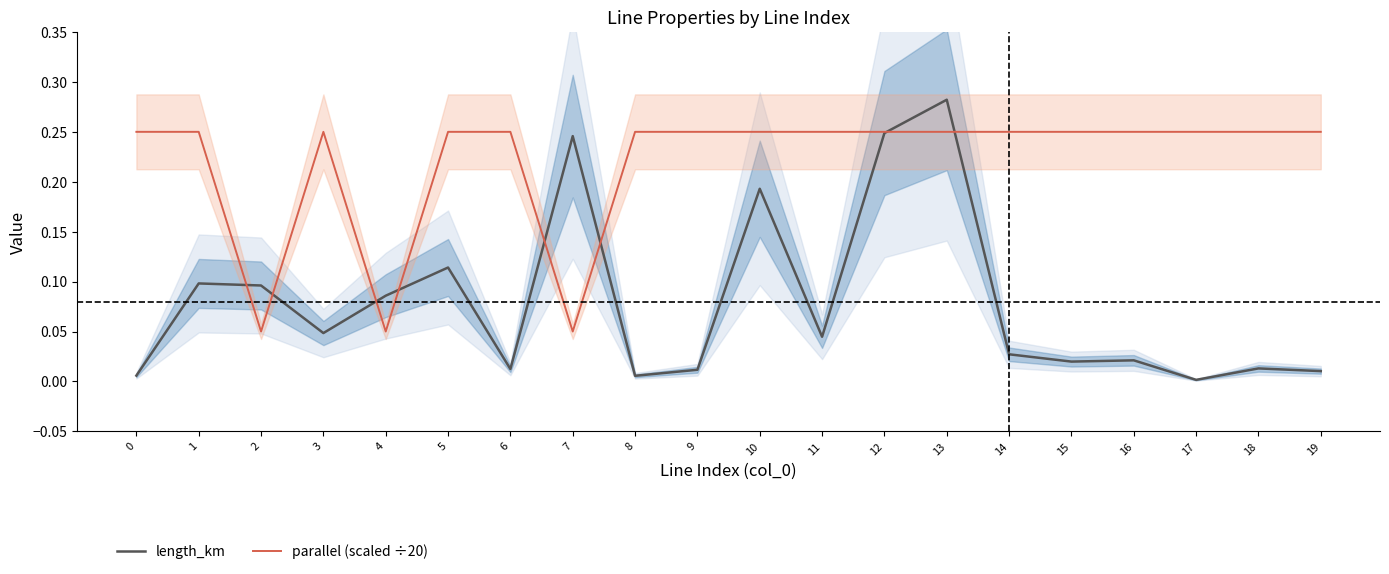

How many times do parallel (scaled ÷20) and length_km cross each other?

8